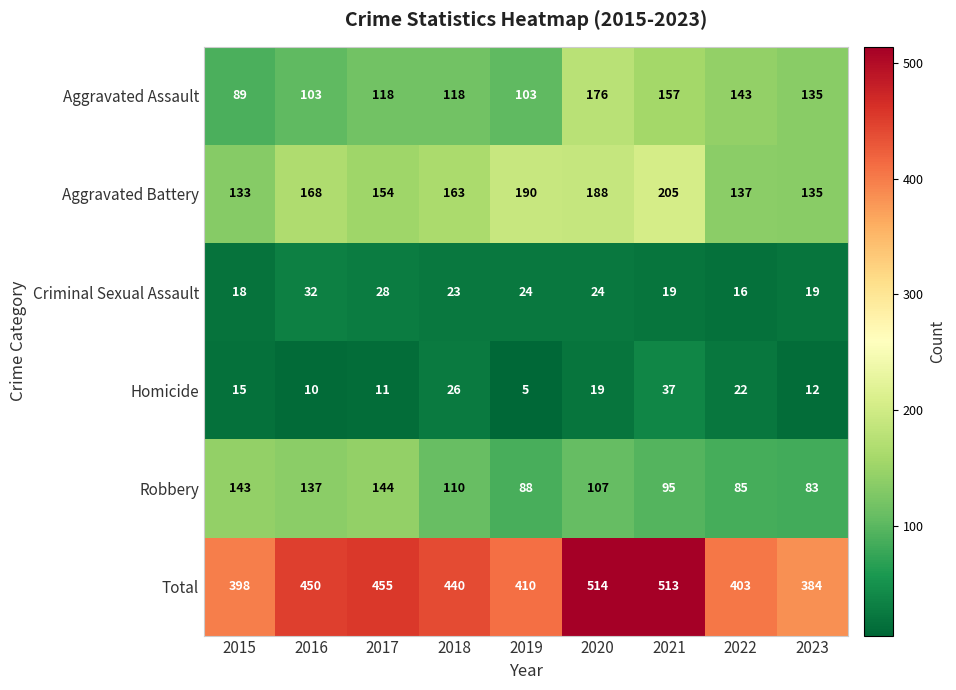

Where is Aggravated Assault nearest to the value 132?

2023